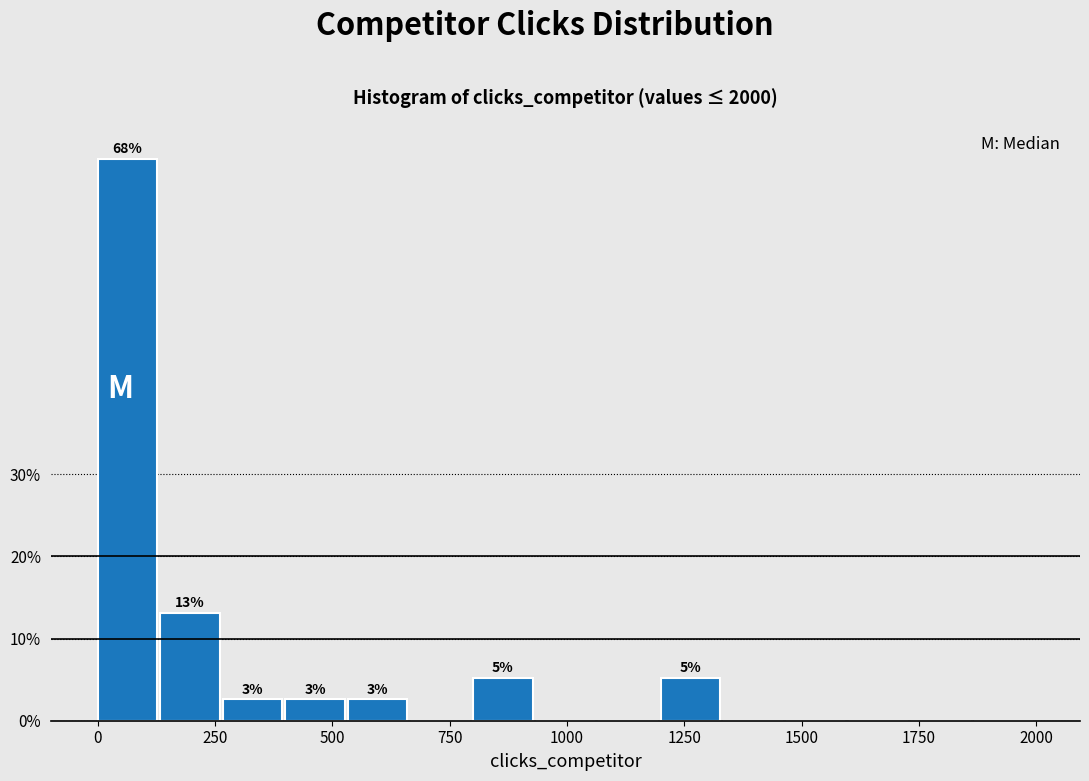

Around what value on the x-axis is the tallest bar? Give the approximate position of its centre, as read against the axis.

50